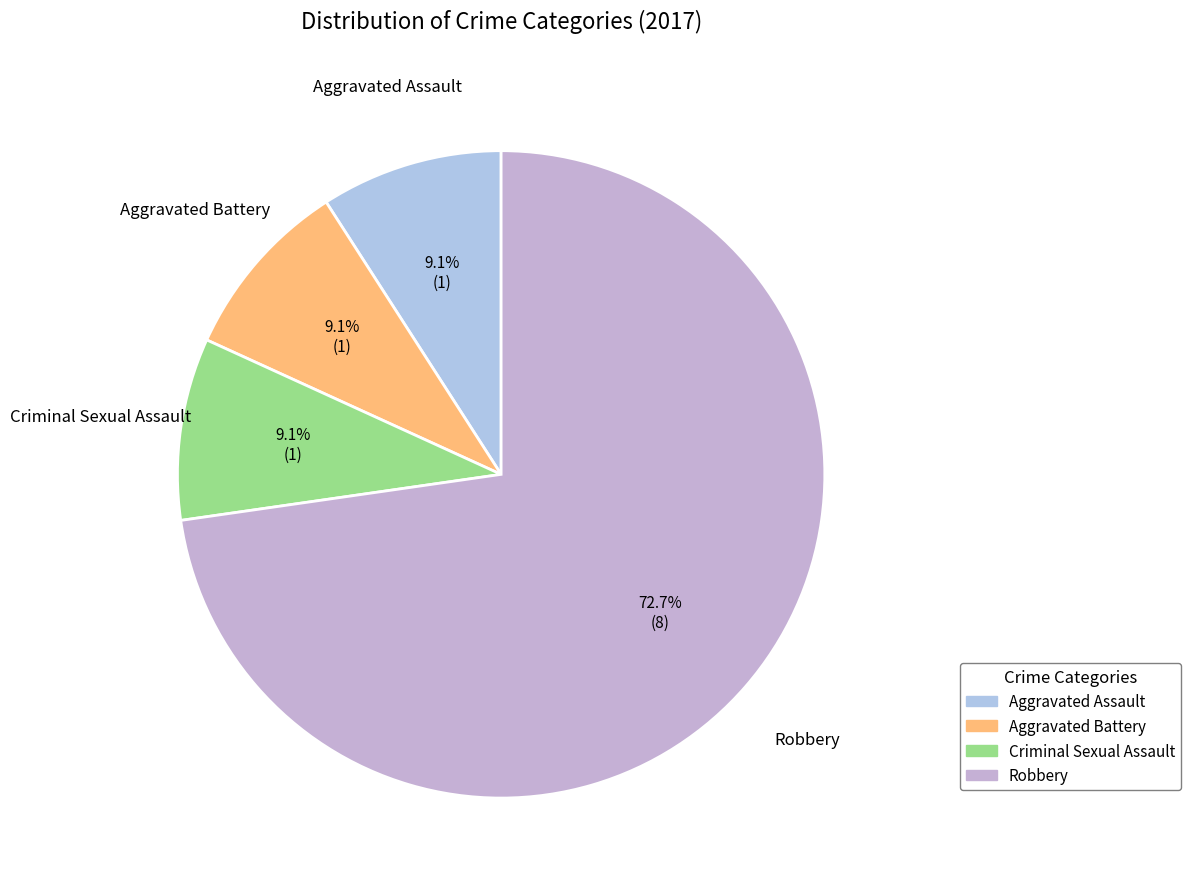

How many segments does this pie chart have?

4